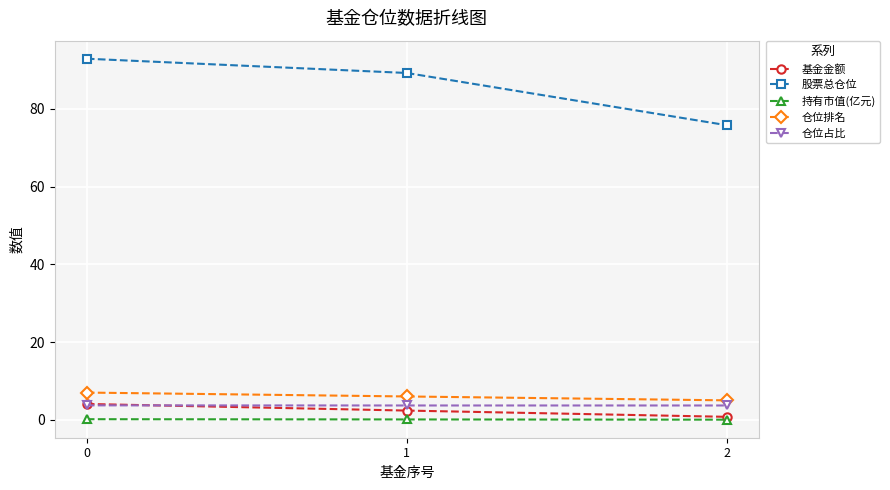

What is the sum of all 基金金额 values?

7.2